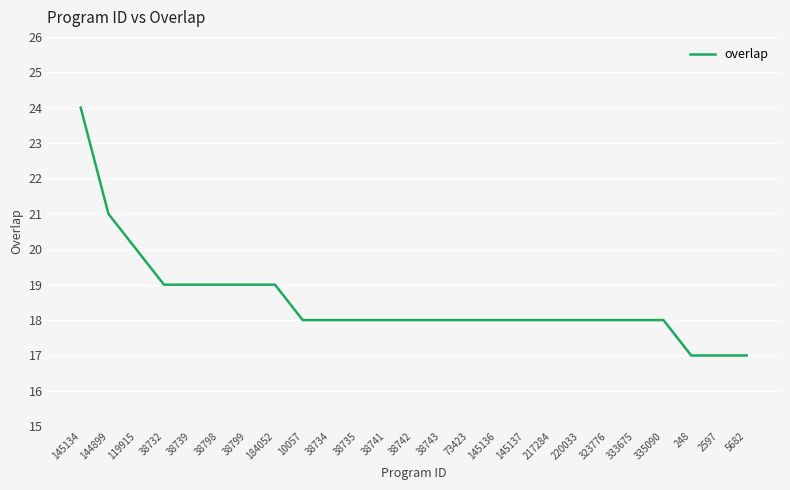

Where does the data first go above 18?

145134